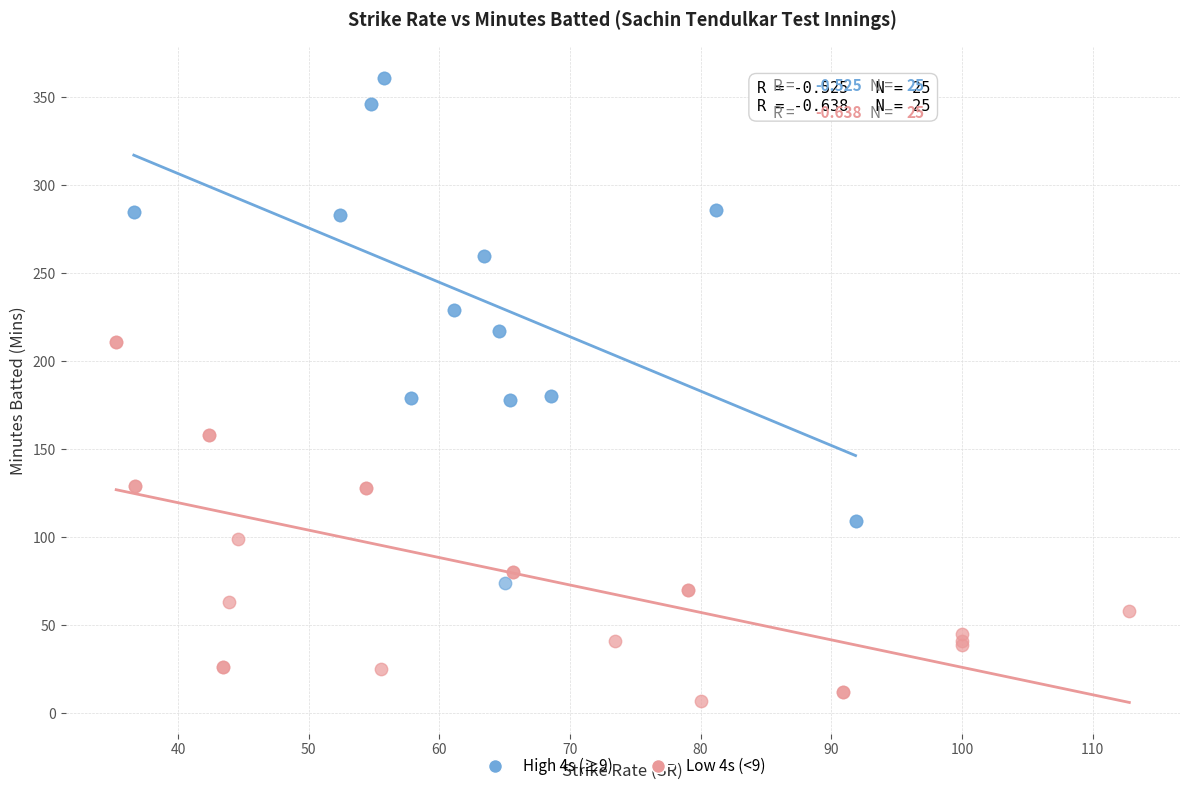

Which series reaches the minimum Y coordinate?

Low 4s (<9)